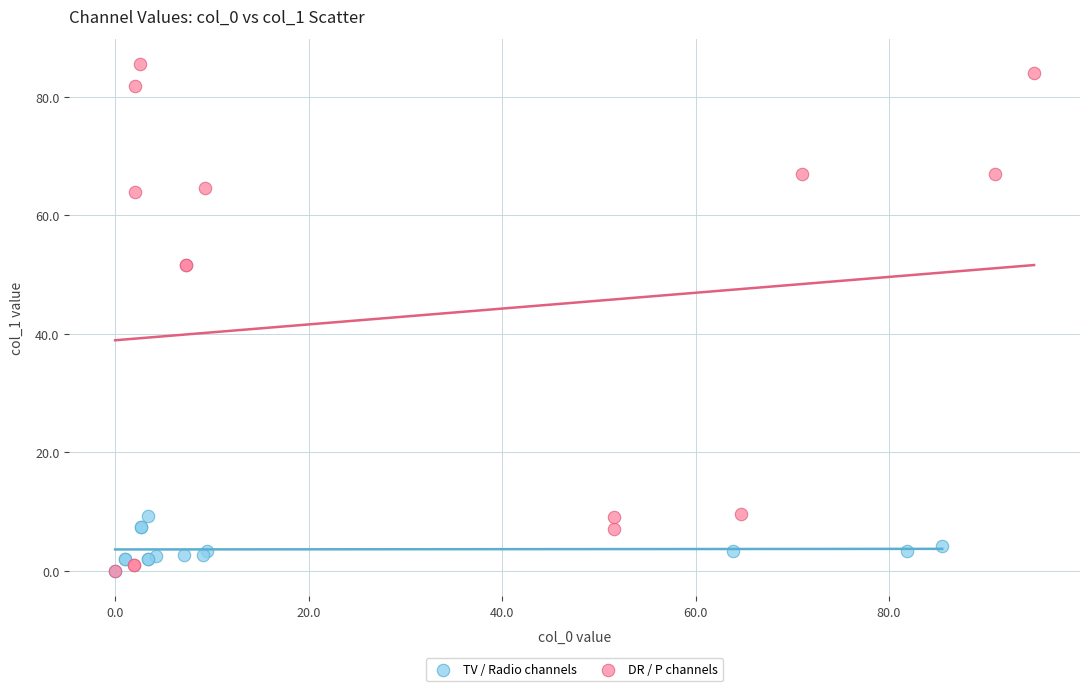

Which series reaches the maximum Y coordinate?

DR / P channels